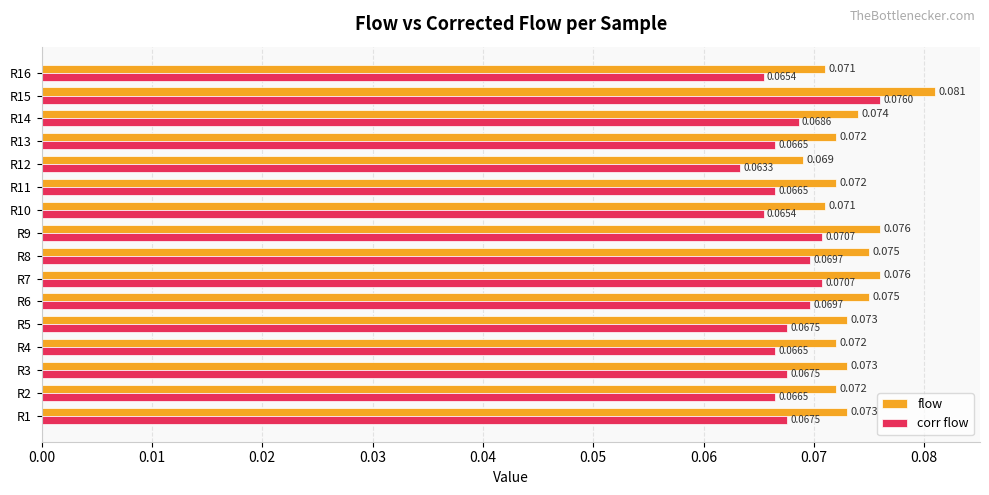

Rank the series at R4 from lowest to highest value.

corr flow, flow